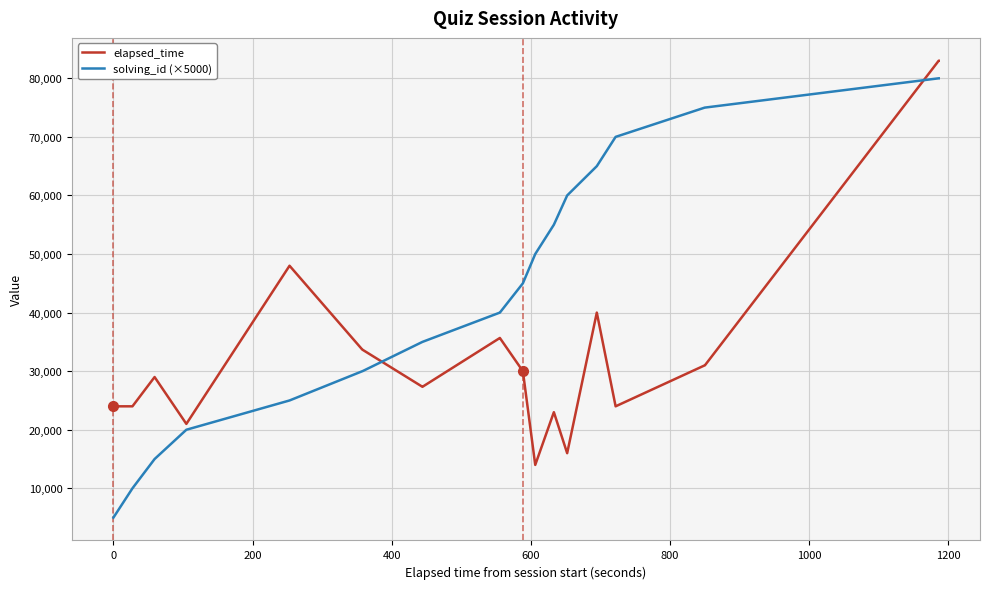

Rank the series by their average value, from highest to lowest.

solving_id (×5000), elapsed_time